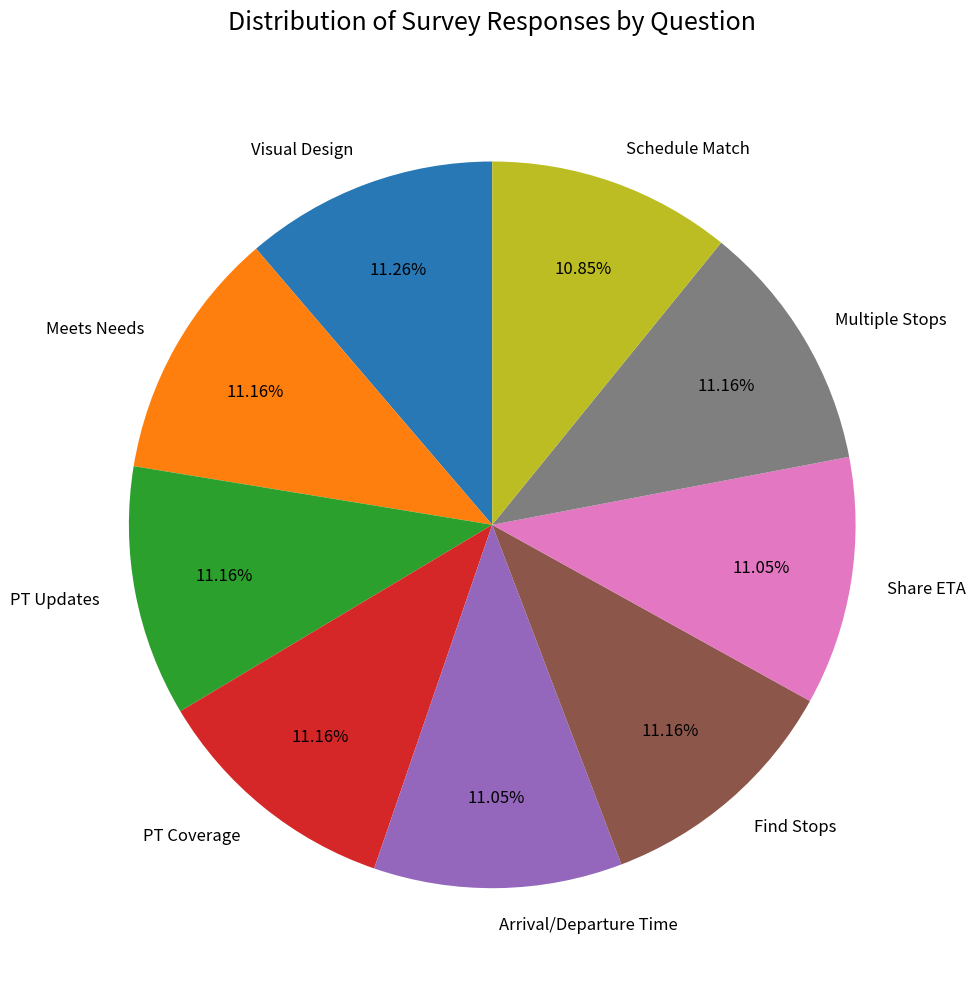

Is it true that Visual Design is 11% of the pie?

True